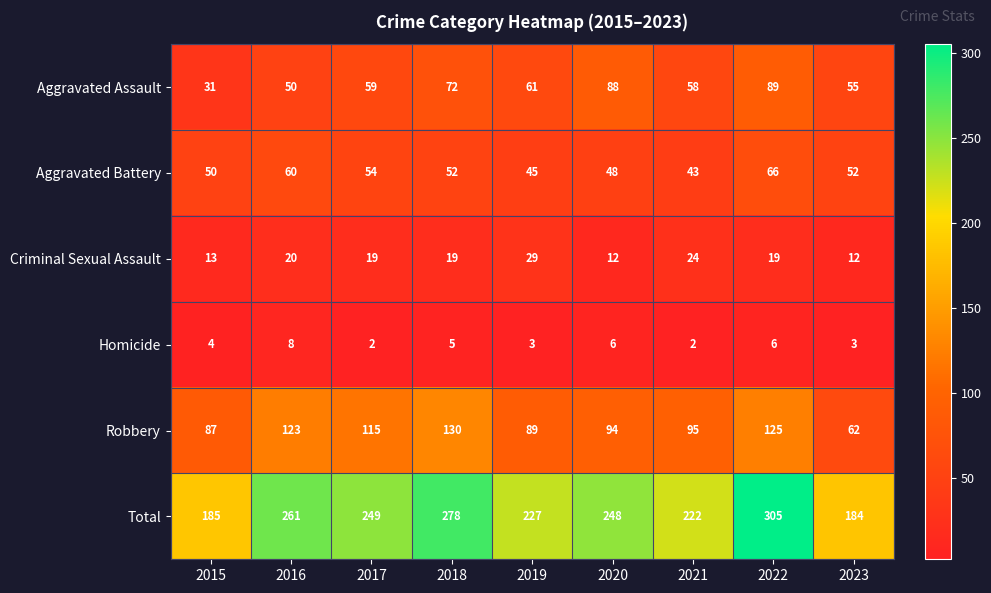

At which category does the chart reach its peak across all series?

2022